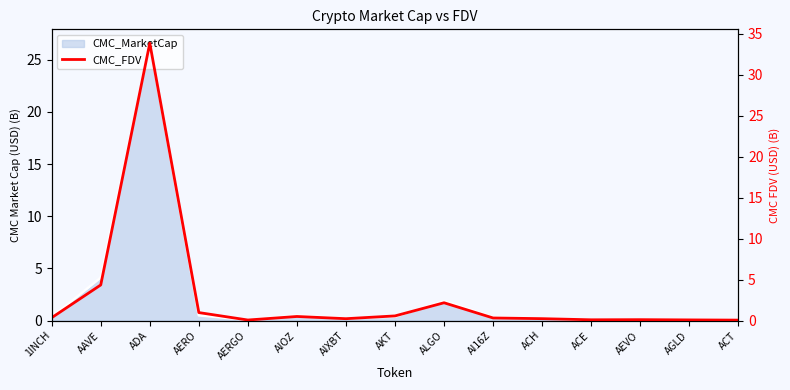

How many interior local valleys (lower than both neighbors) does the data have?

3